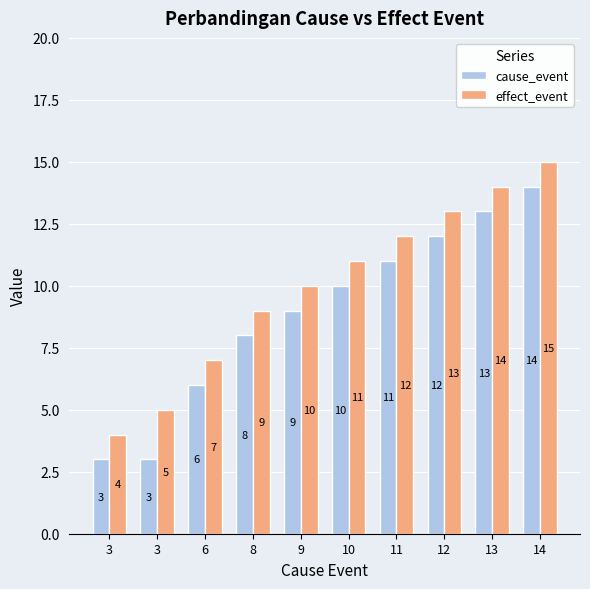

How many bars are there in total?

20